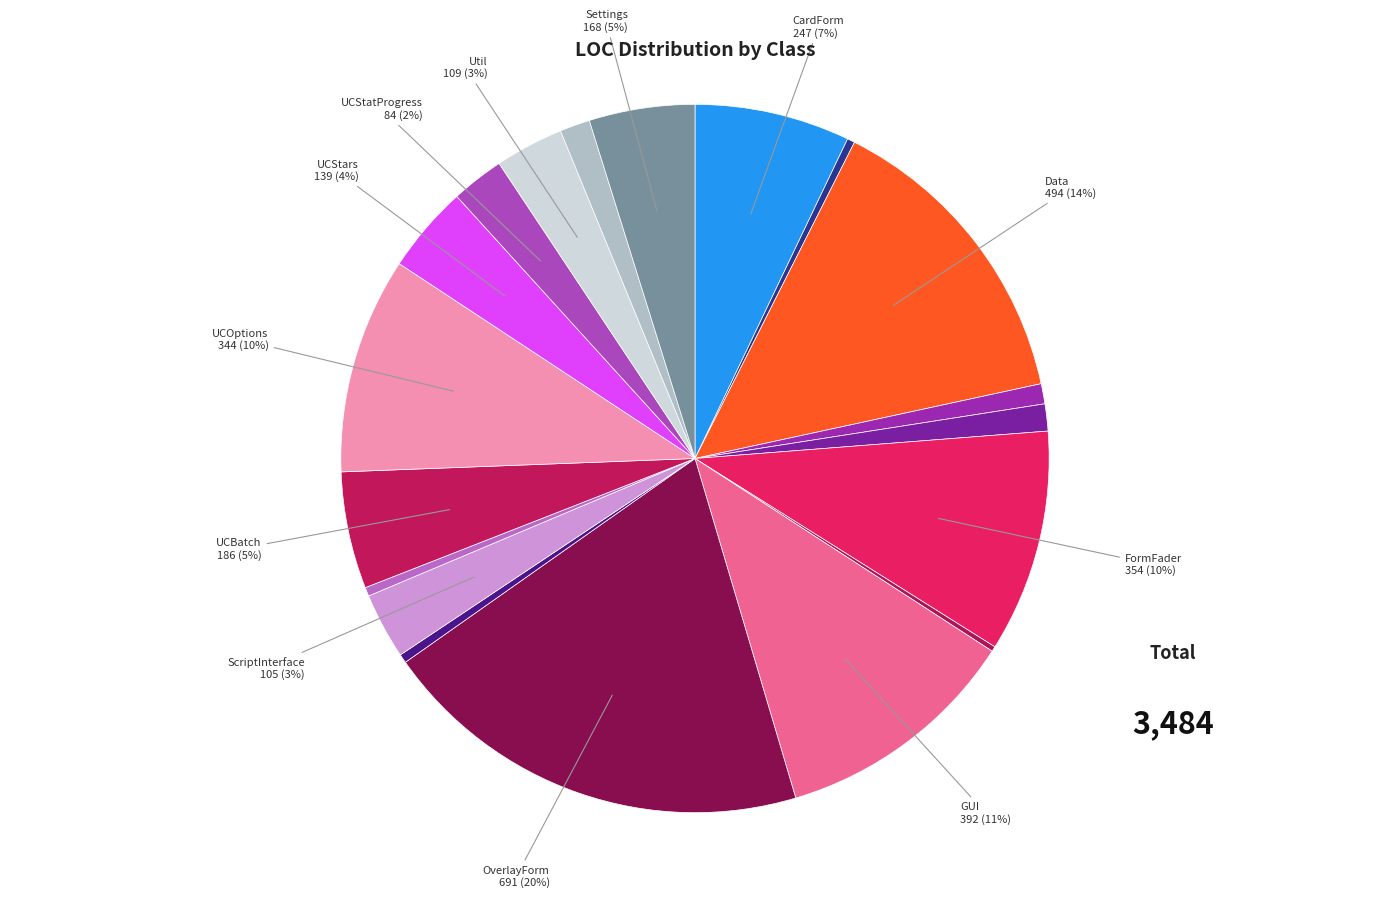

Rank the categories by value from highest to lowest.

OverlayForm, Data, GUI, FormFader, UCOptions, CardForm, UCBatch, Settings, UCStars, Util, ScriptInterface, UCStatProgress, Resources, Extensions, Exporter, Program, StopWatch, StatTriplet, RECT